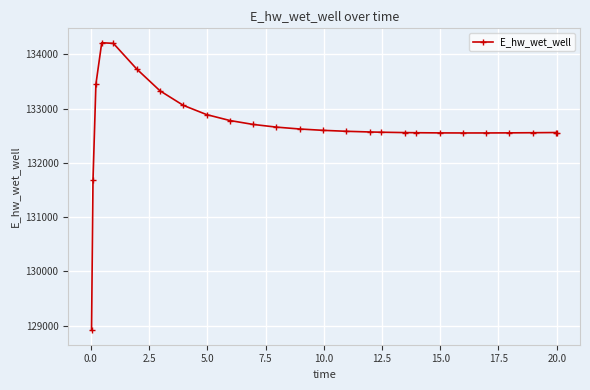

What is the greatest value displayed?

134213.4